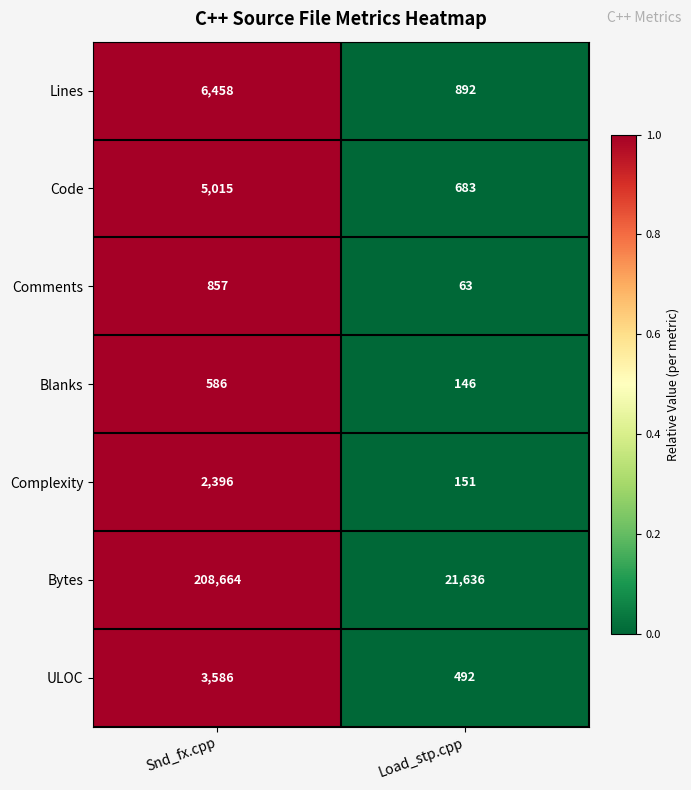

Reading left to right, transcribe all the data shown in this chart.

Lines: Snd_fx.cpp=6458	Load_stp.cpp=892
Code: Snd_fx.cpp=5015	Load_stp.cpp=683
Comments: Snd_fx.cpp=857	Load_stp.cpp=63
Blanks: Snd_fx.cpp=586	Load_stp.cpp=146
Complexity: Snd_fx.cpp=2396	Load_stp.cpp=151
Bytes: Snd_fx.cpp=208664	Load_stp.cpp=21636
ULOC: Snd_fx.cpp=3586	Load_stp.cpp=492